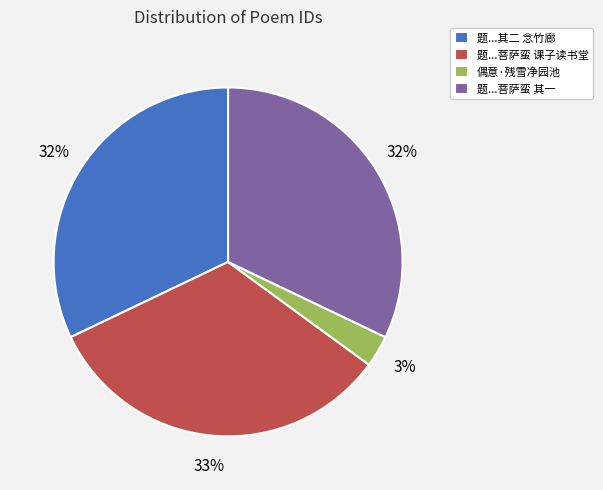

To the nearest percent, what is the average slice percentage?

25%